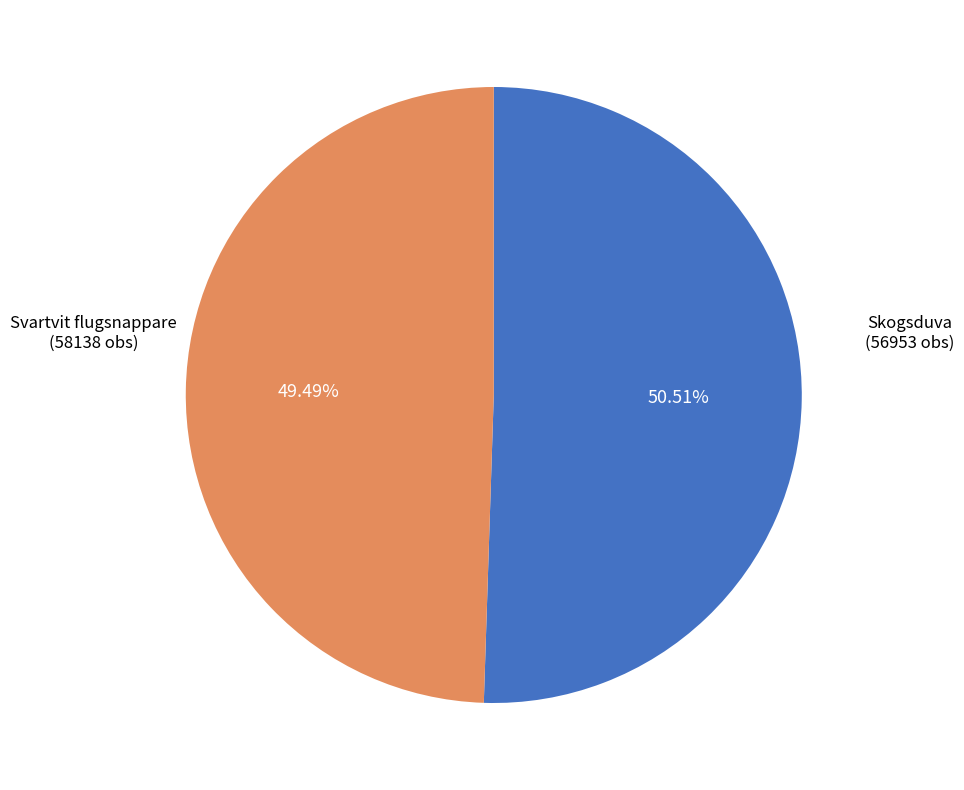

Is there any slice that represents more than half of the pie?

Yes